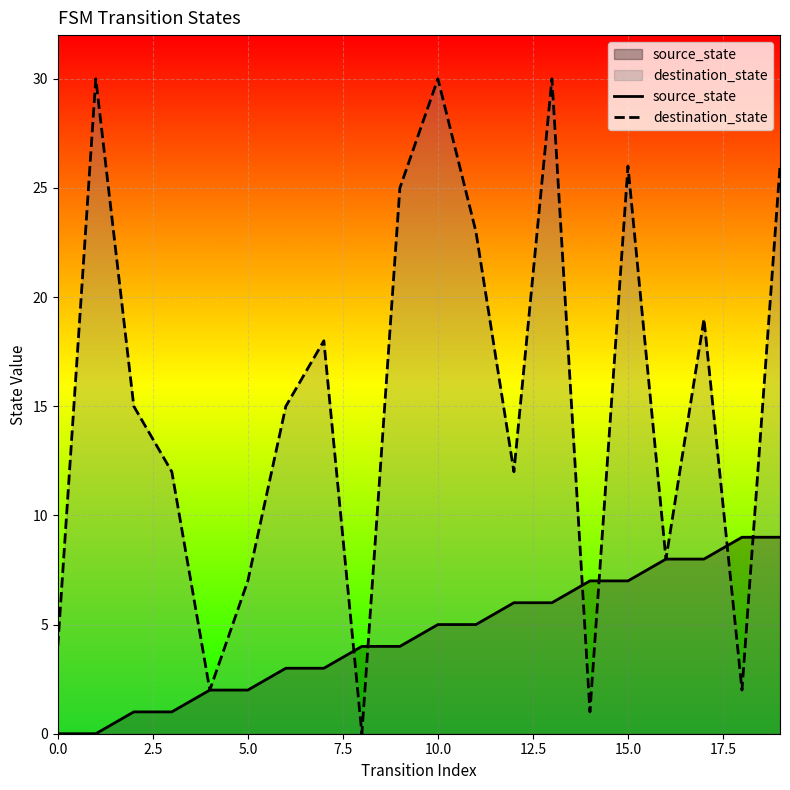

At which category is the sum across all series the highest?

13